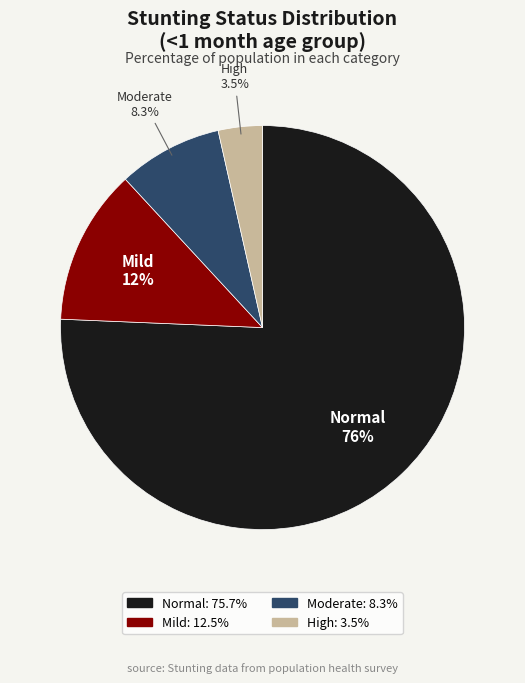

Is there a majority slice in this chart?

Yes